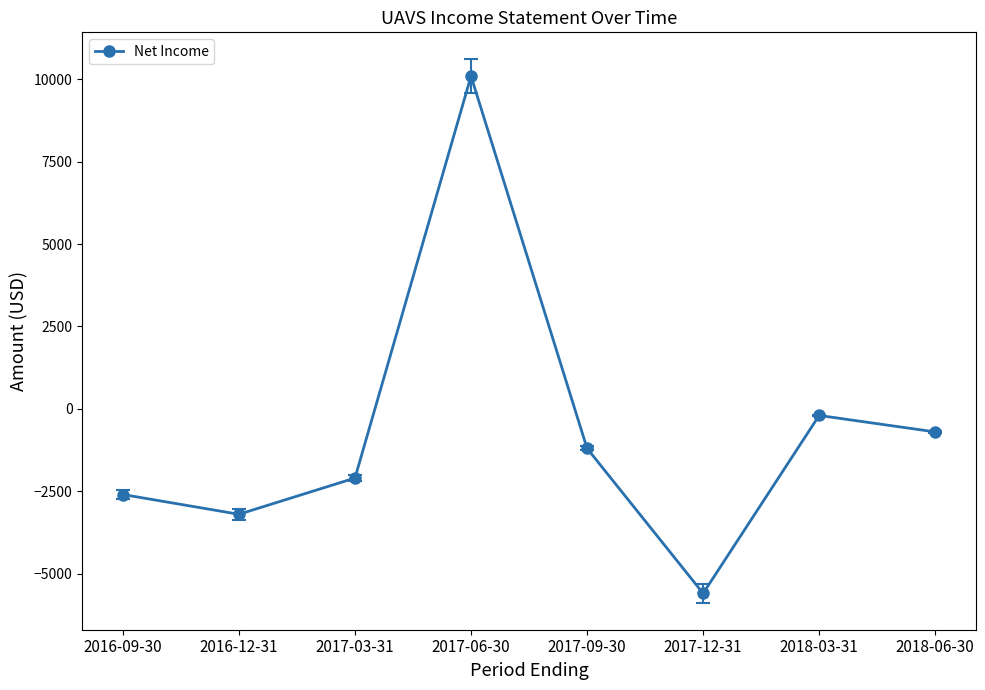

The value at 2017-03-31 is -548. True or false?

False